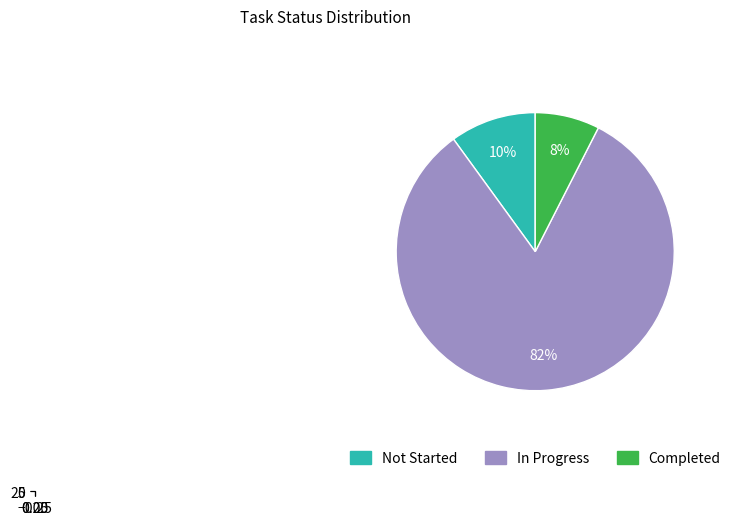

Rank the categories by value from highest to lowest.

In Progress, Not Started, Completed